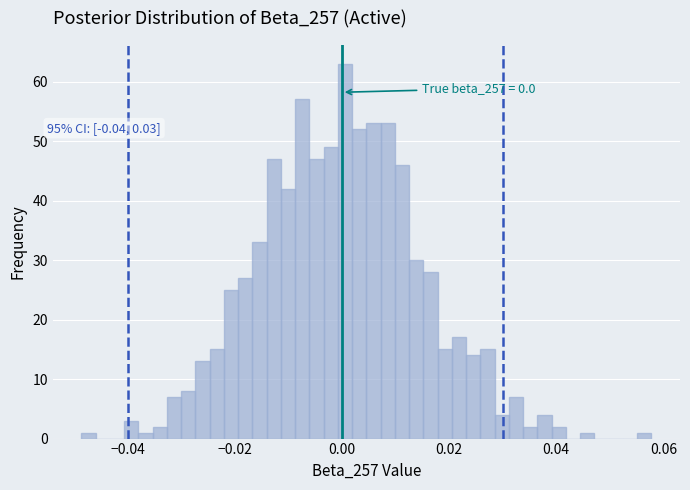

Around what value on the x-axis is the tallest bar? Give the approximate position of its centre, as read against the axis.

0.000